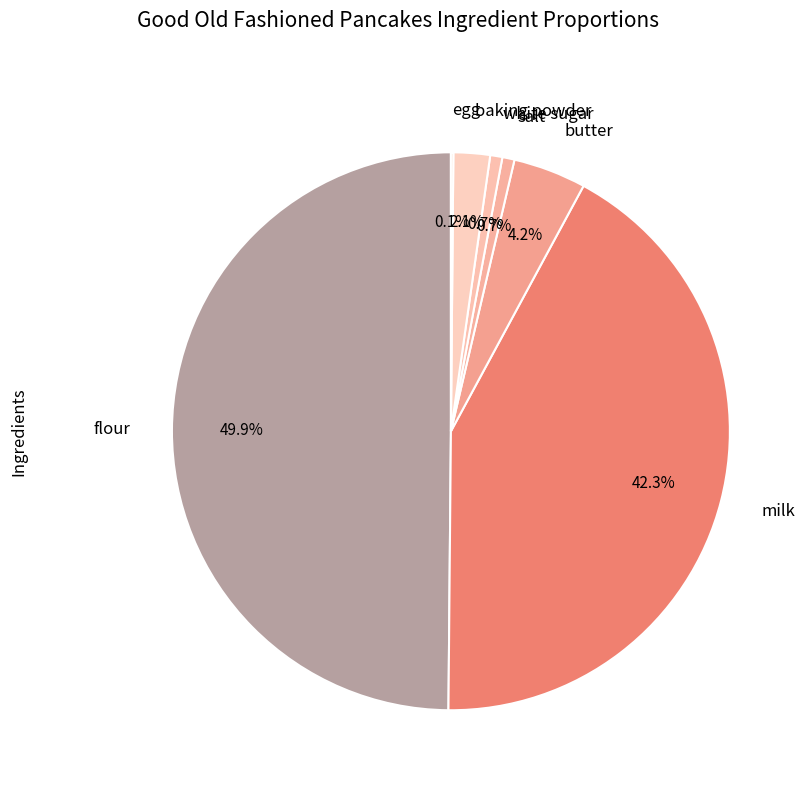

To the nearest percent, what is the average slice percentage?

14%